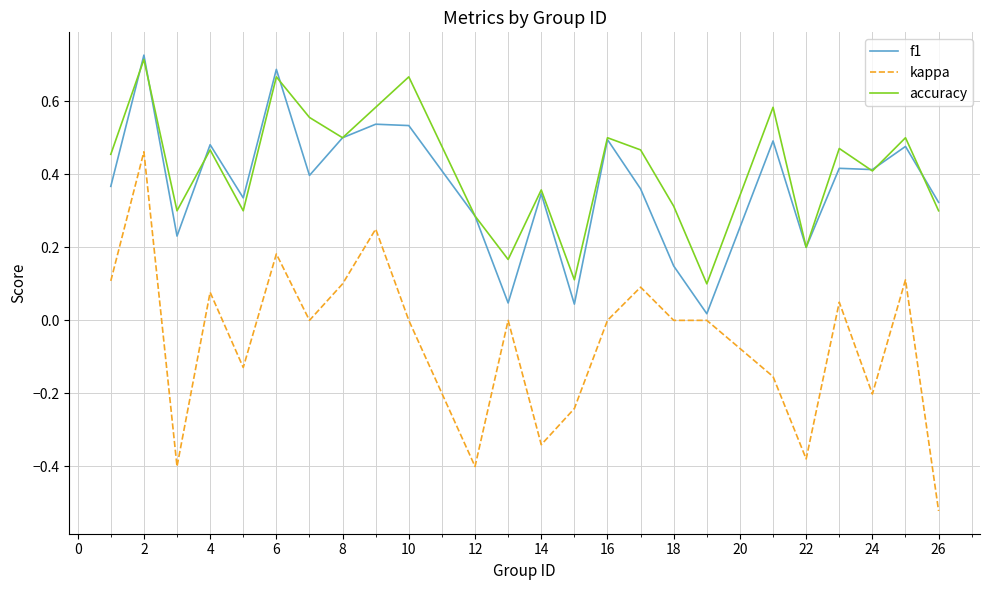

True or false: accuracy and kappa cross at least once.

False